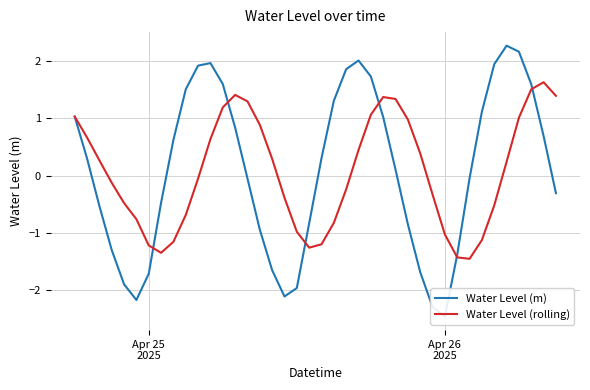

What is the highest value of the Water Level (rolling) series?

1.6